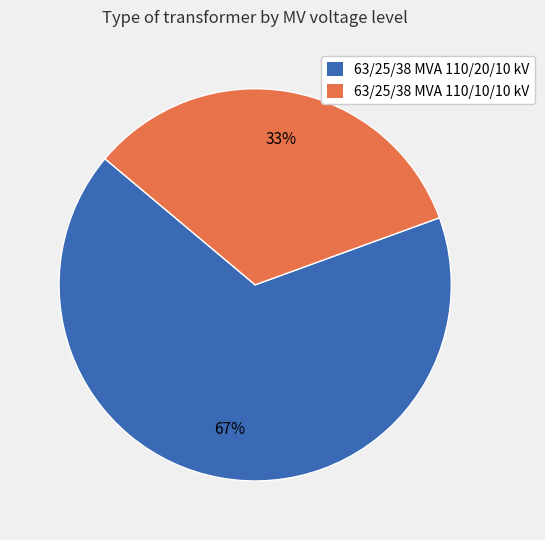

Approximately how many times larger is the value at 63/25/38 MVA 110/10/10 kV compared to 63/25/38 MVA 110/20/10 kV?

0.5